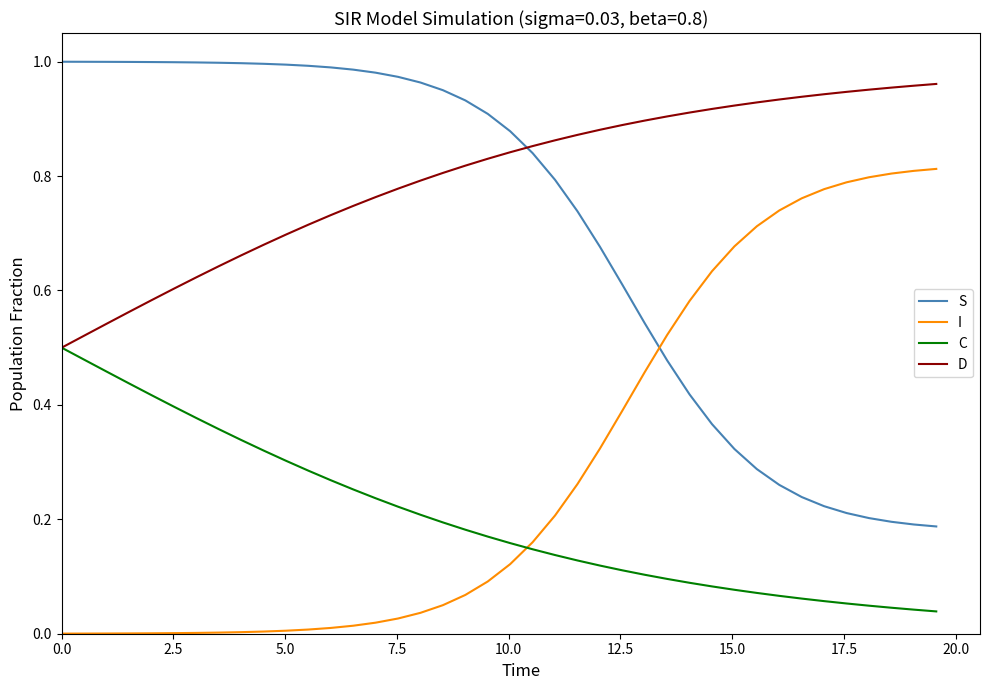

Which series has the largest total across all categories?

D